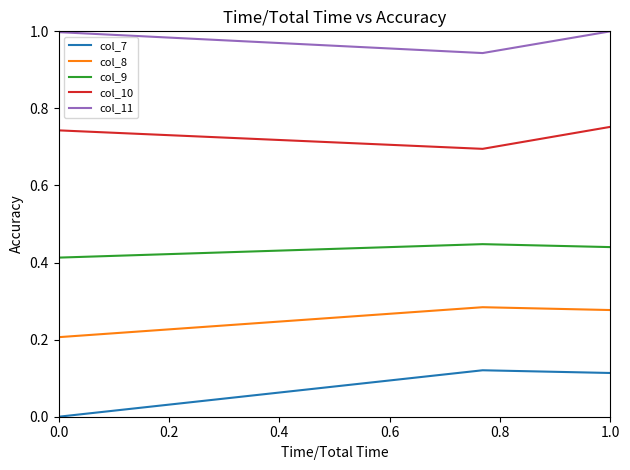

Rank the series by their average value, from highest to lowest.

col_11, col_10, col_9, col_8, col_7